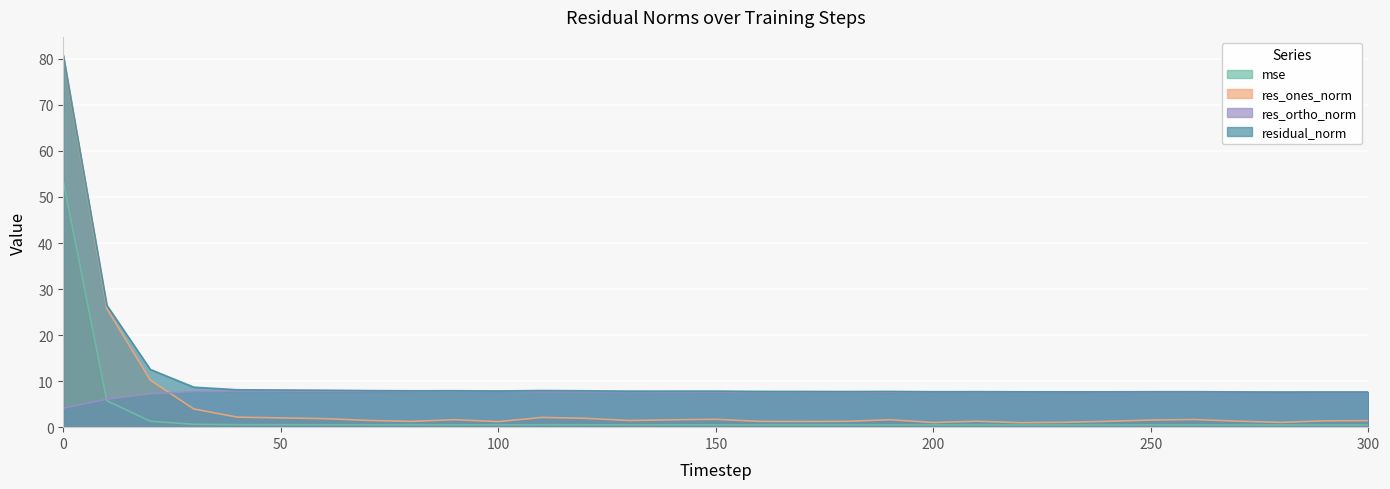

How many lines are shown in the chart?

4